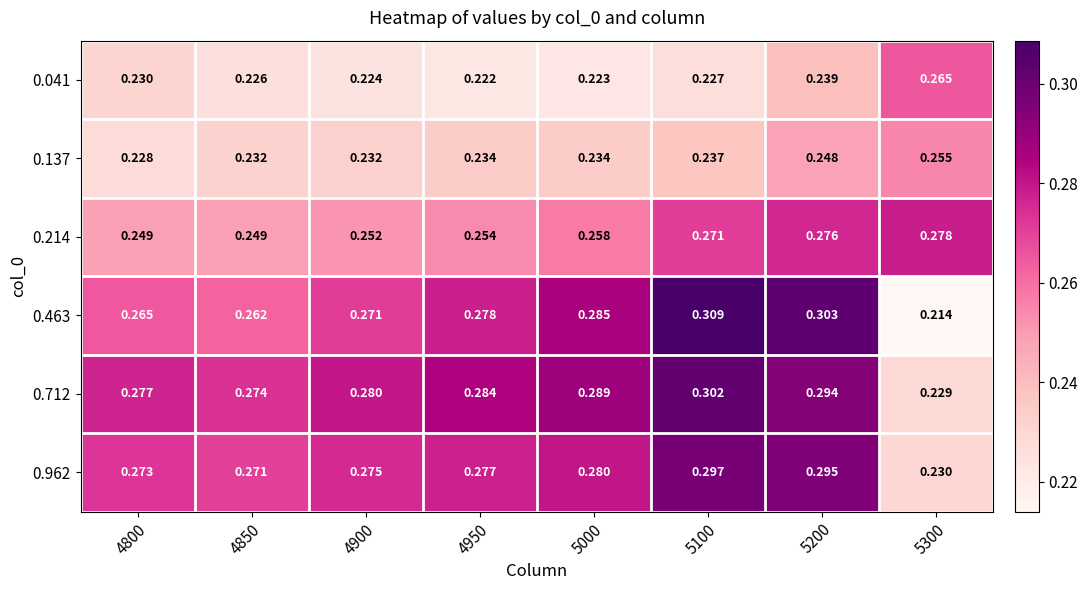

Which label corresponds to the smallest value in the chart?

5300